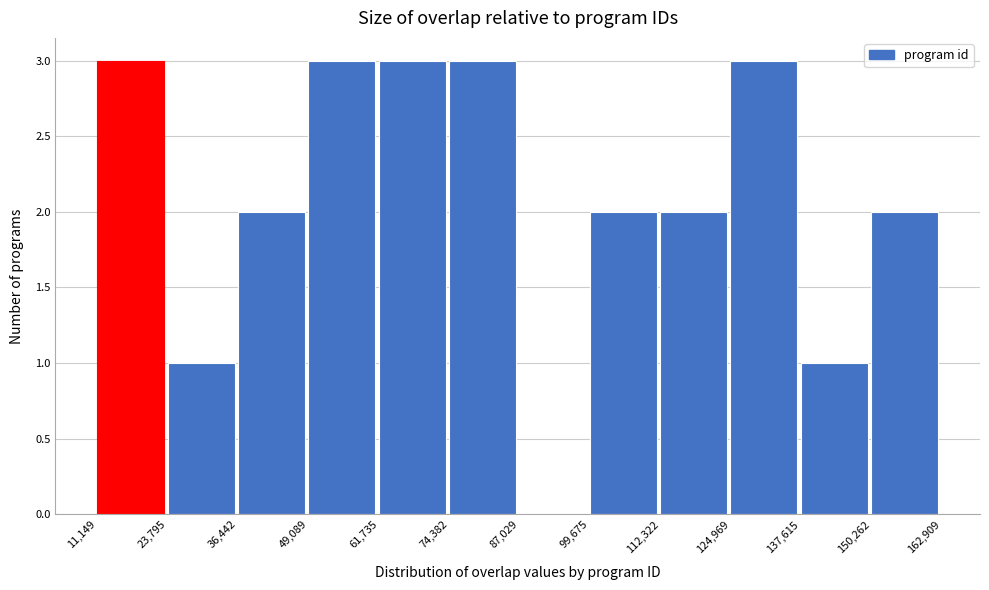

Reading left to right, transcribe this chart: for each bar, give the range it covers on the x-axis and its height. The values are not printed on the chart, so give them approximately, as read against the axis.

11,149 to 23,795: 3
23,795 to 36,442: 1
36,442 to 49,089: 2
49,089 to 61,735: 3
61,735 to 74,382: 3
74,382 to 87,029: 3
87,029 to 99,675: 0
99,675 to 112,322: 2
112,322 to 124,969: 2
124,969 to 137,615: 3
137,615 to 150,262: 1
150,262 to 162,909: 2